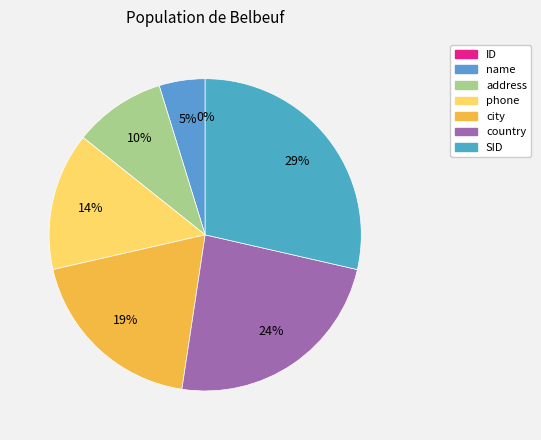

Rank the categories by value from lowest to highest.

ID, name, address, phone, city, country, SID